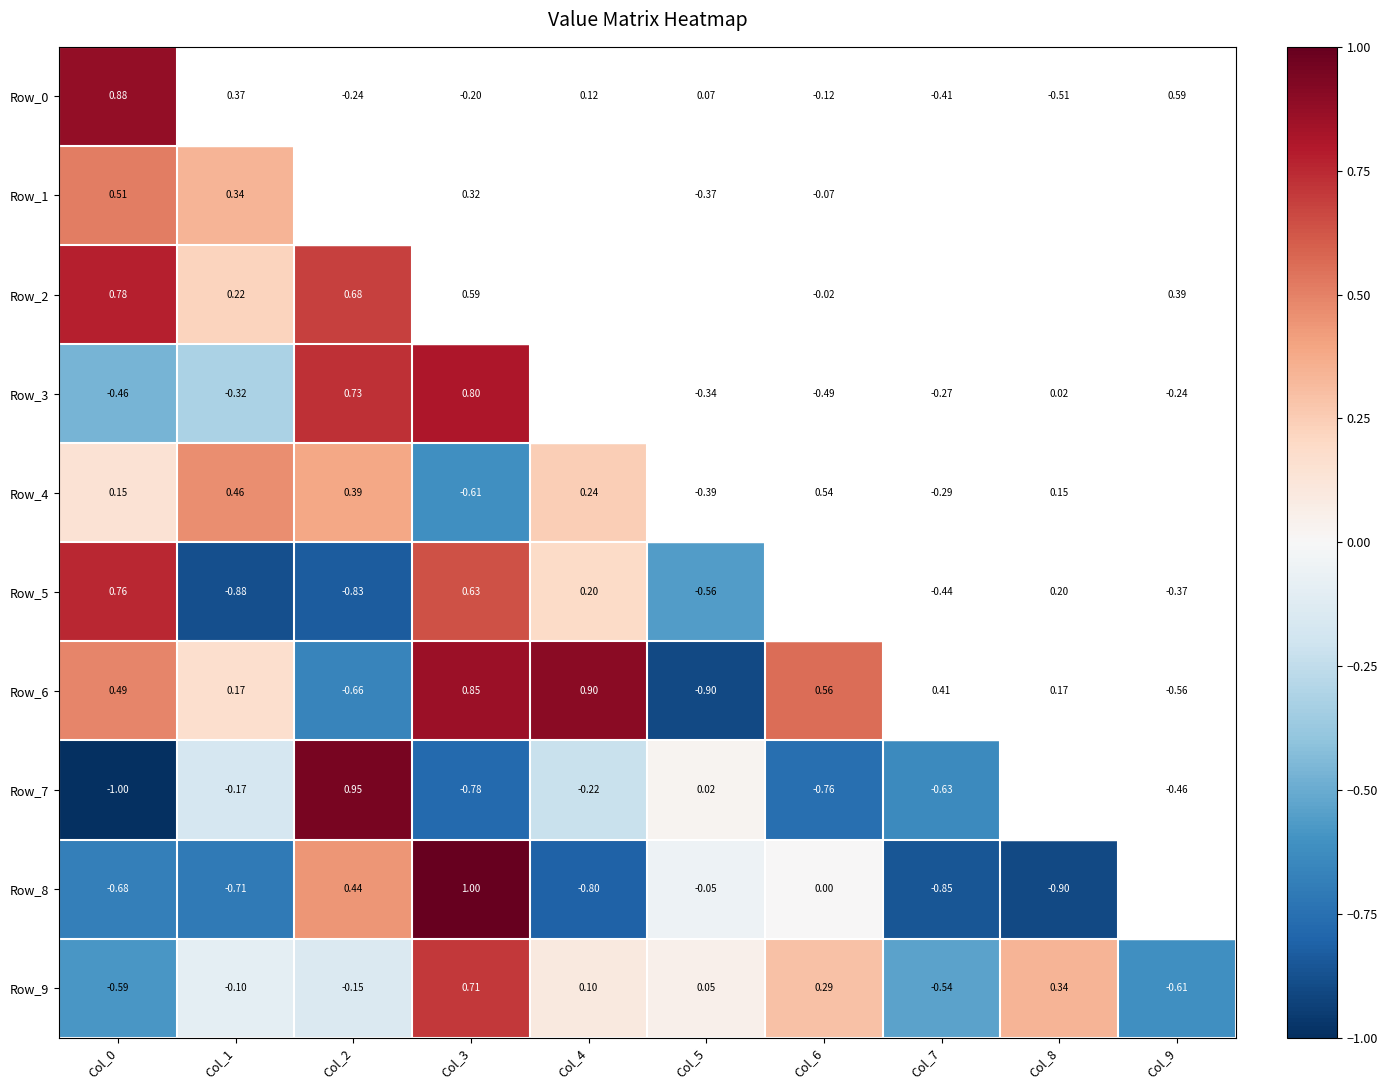

Is the value of Row_7 at Col_4 greater than the value of Row_4 at Col_9?

Yes